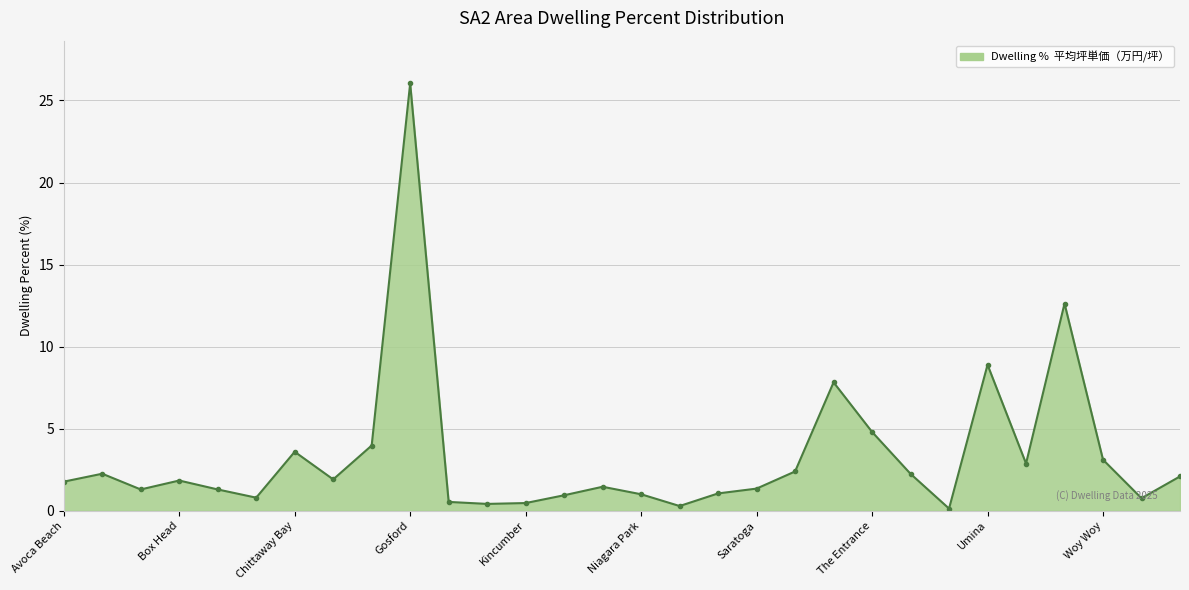

What is the difference between the maximum and minimum values?

25.9